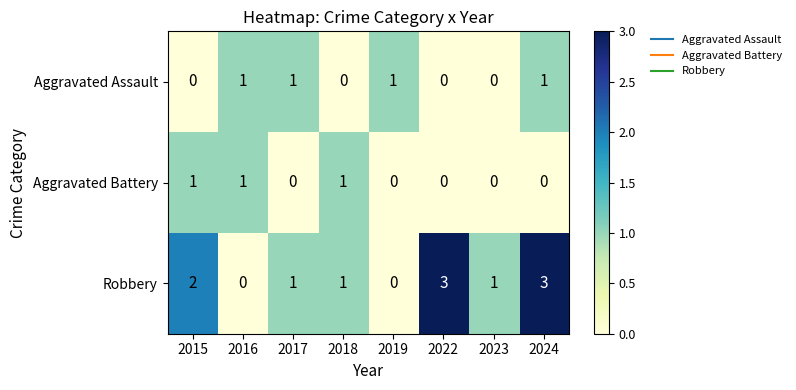

Count the Aggravated Battery values in the range 0 to 1.

8